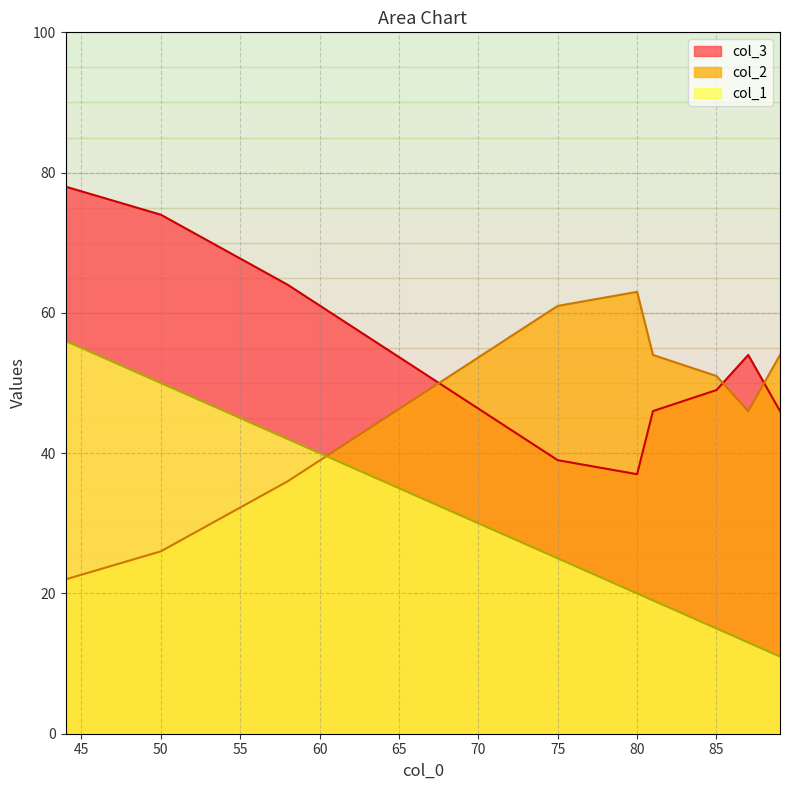

How many lines are shown in the chart?

3